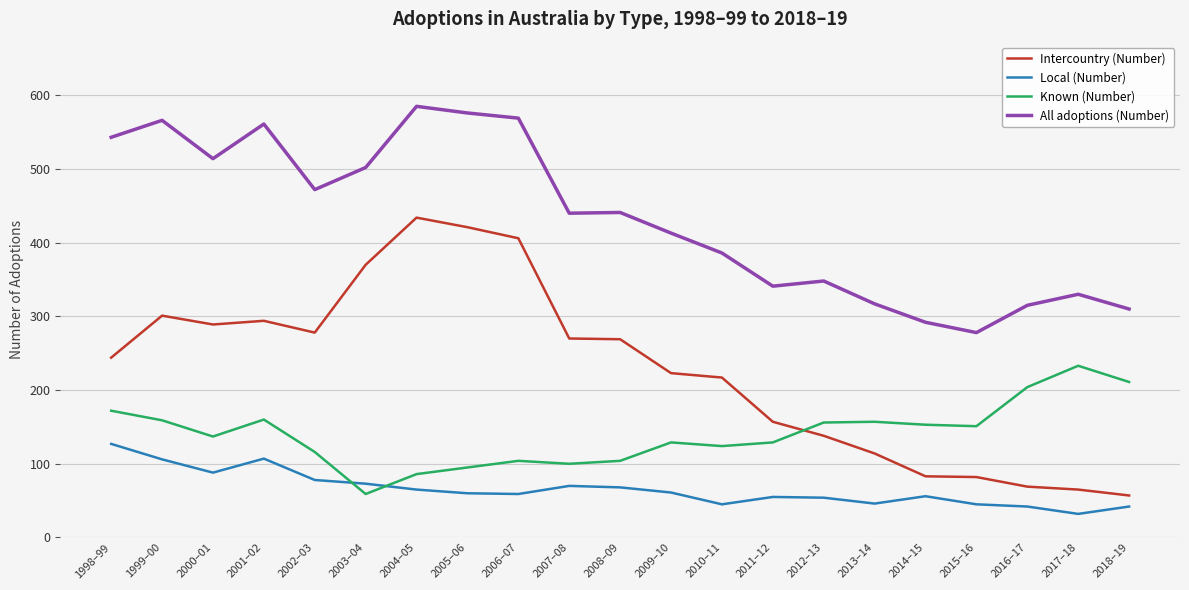

After their last crossing, which series has the higher values: Known (Number) or Local (Number)?

Known (Number)